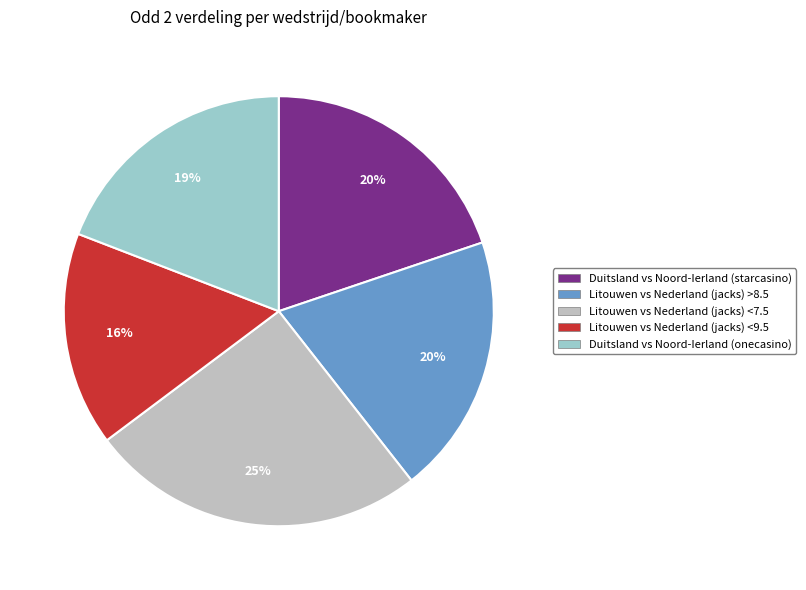

Between Litouwen vs Nederland (jacks) >8.5 and Litouwen vs Nederland (jacks) <7.5, which is larger?

Litouwen vs Nederland (jacks) <7.5